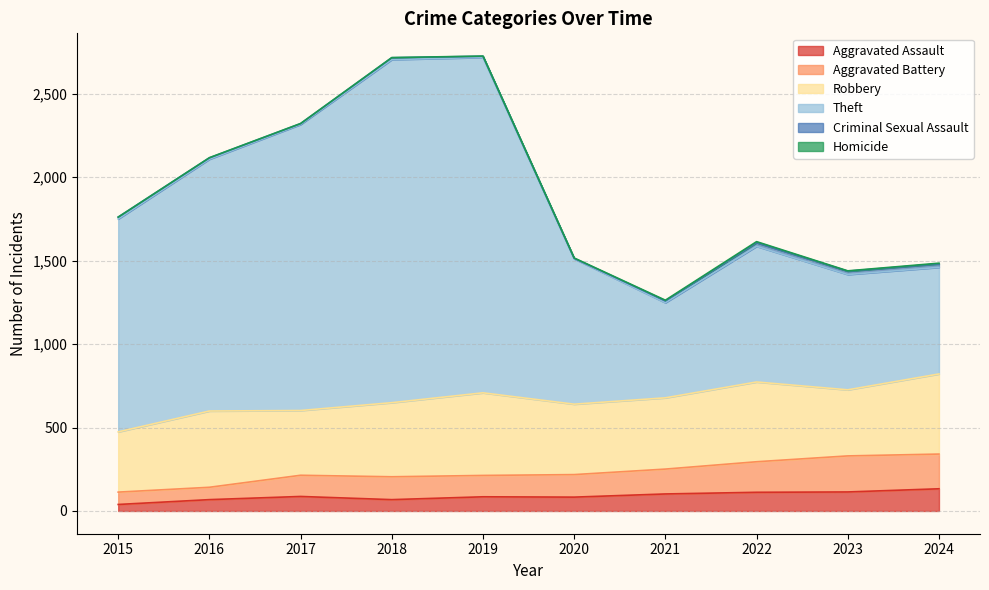

True or false: Theft has more than 1 interior local peaks.

True